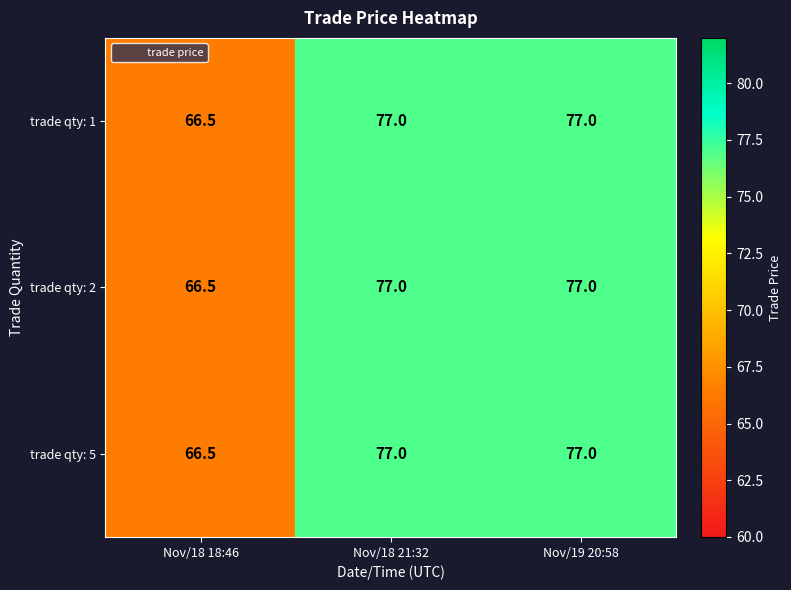

Which category has the lowest value across all series?

Nov/18 18:46